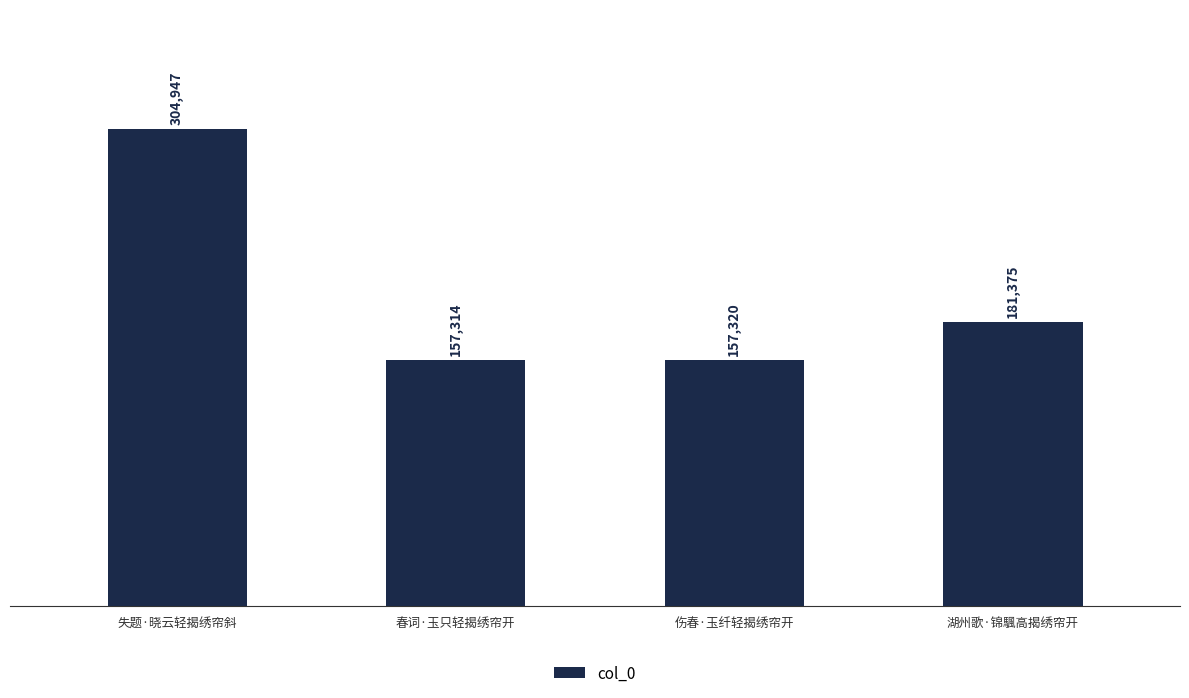

Does the chart contain stacked bars?

No